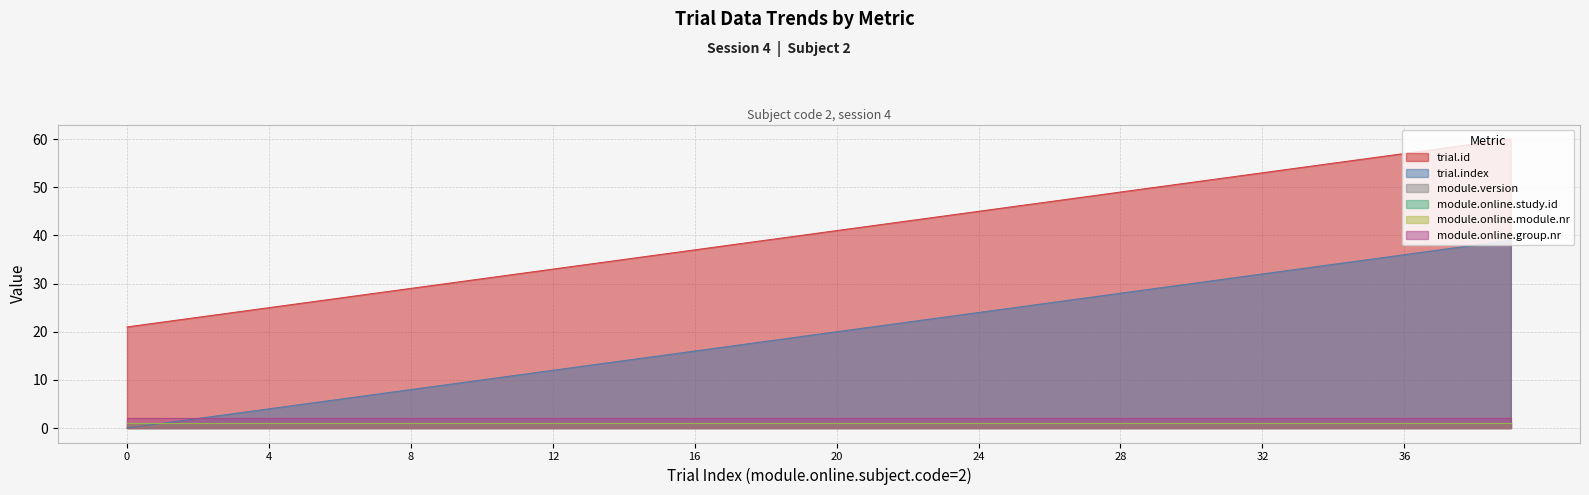

Rank the series by their maximum value, from highest to lowest.

trial.id, trial.index, module.online.group.nr, module.version, module.online.study.id, module.online.module.nr